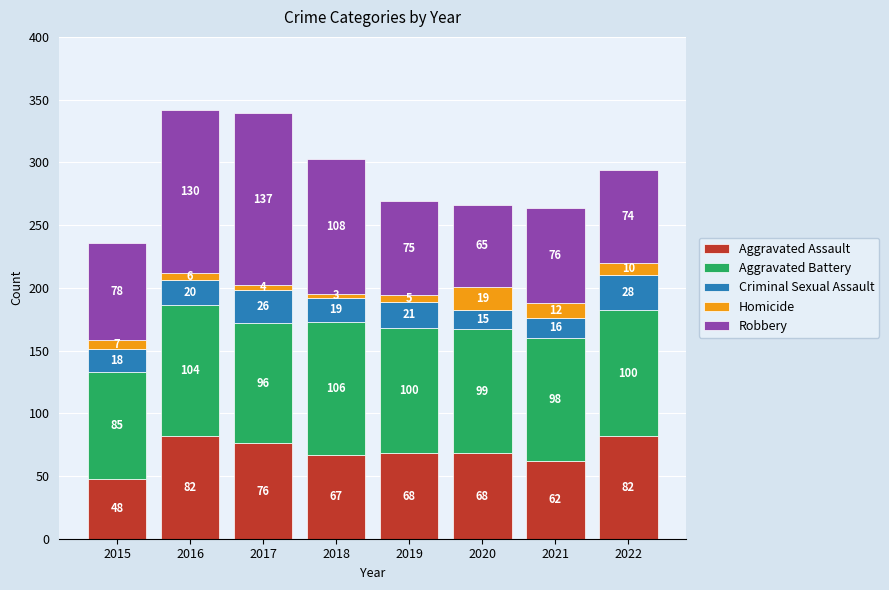

Are the bars grouped side by side (vs. stacked)?

No